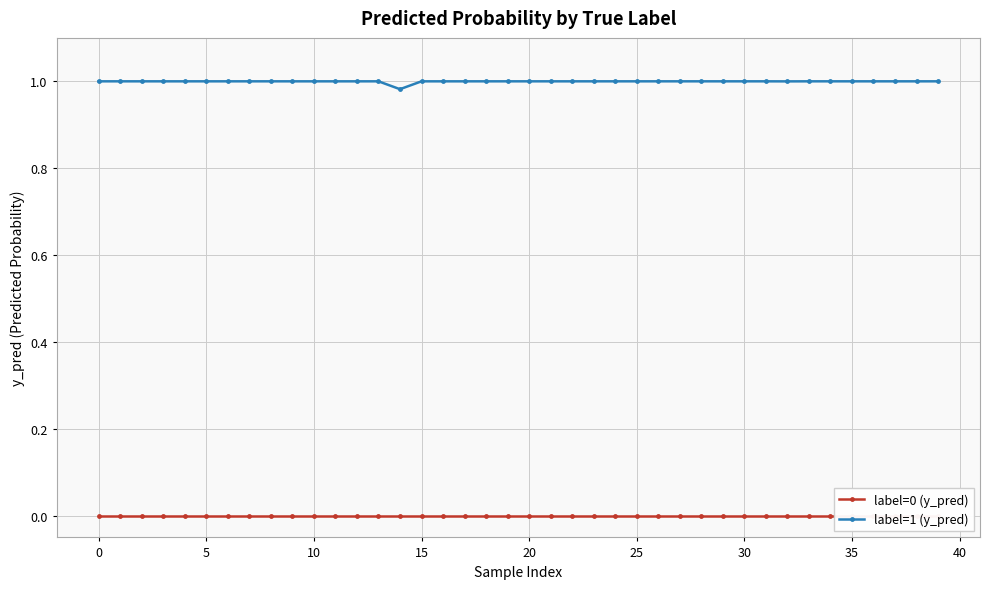

What is the sum of all label=1 (y_pred) values?

40.0